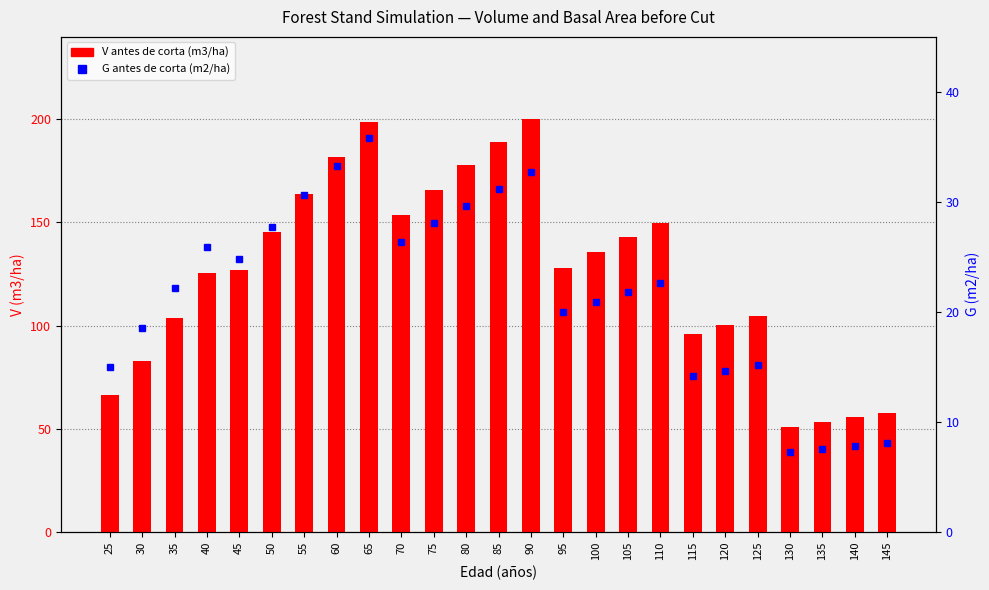

Which category has the highest value across all series?

90